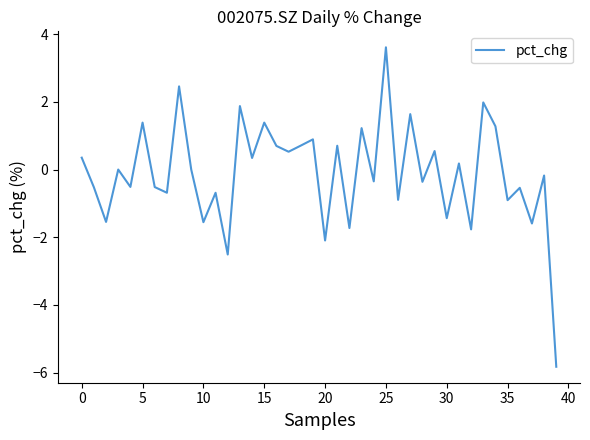

How many interior local peaks (higher than both neighbors) does the data have?

16